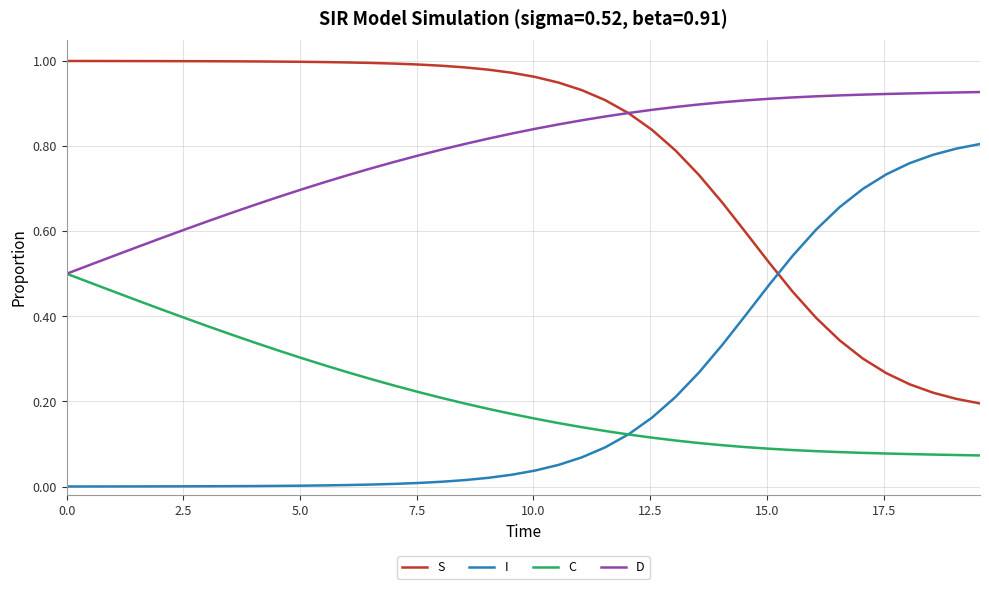

Rank the series by their maximum value, from highest to lowest.

S, D, I, C